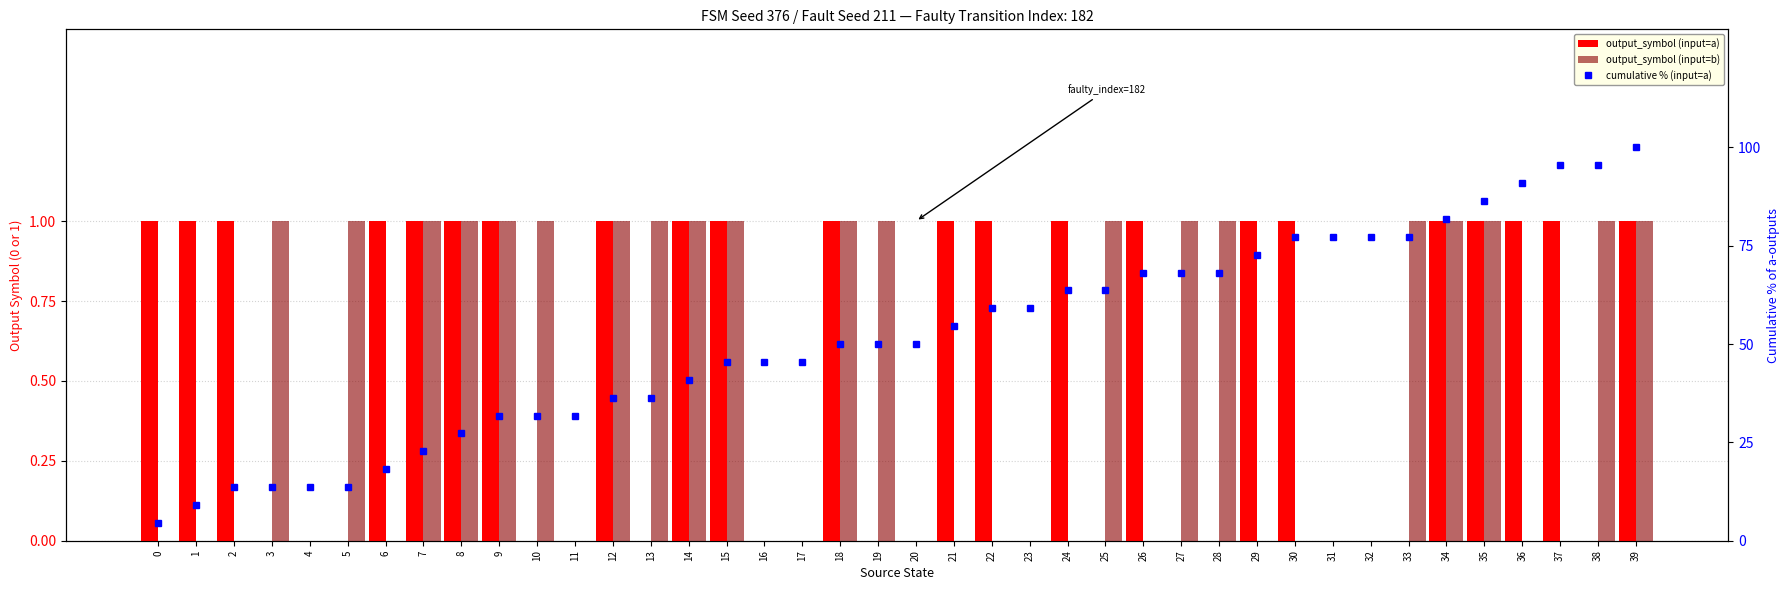

Is it true that output_symbol (input=b) equals 1.0 at 10?

True